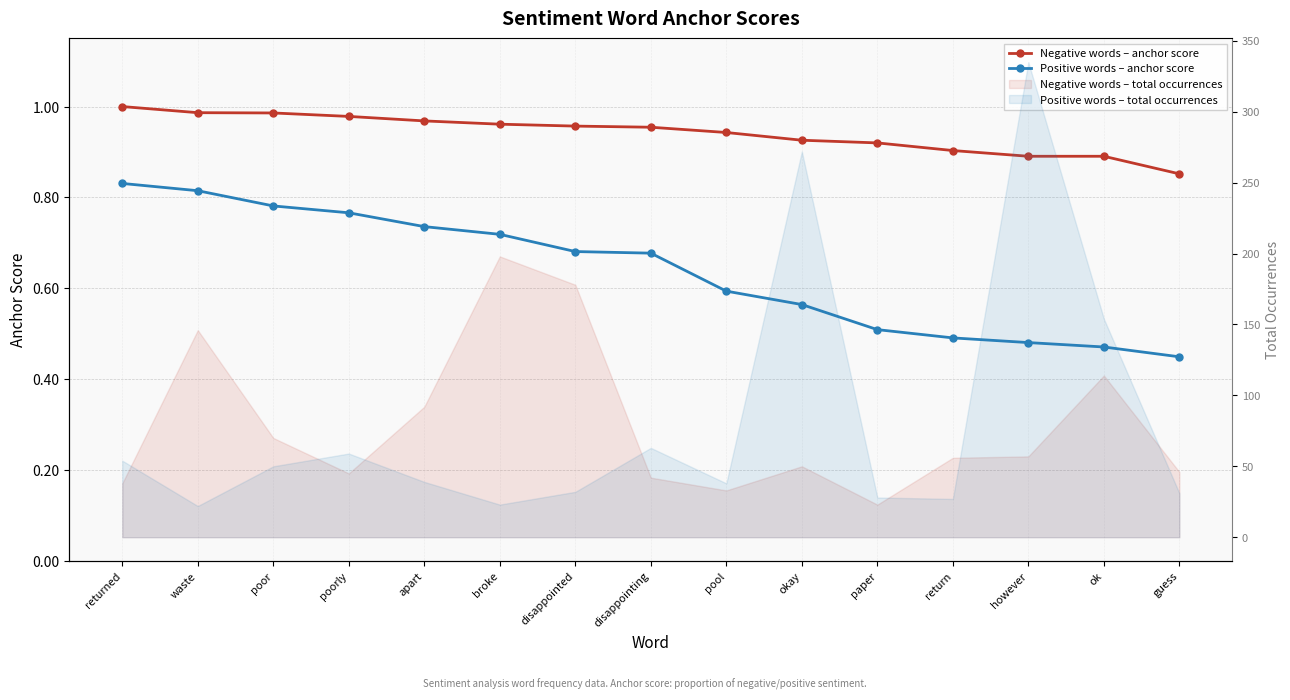

At which label is Positive words – anchor score closest to 0?

guess